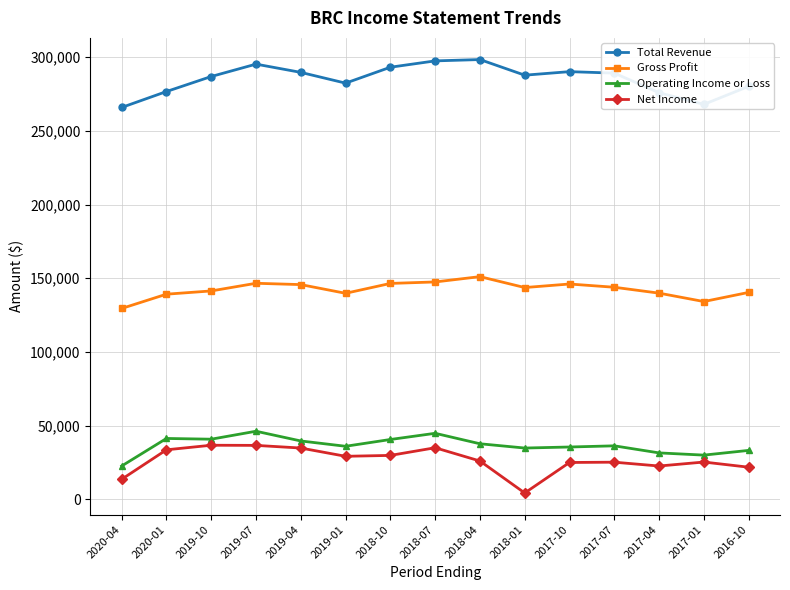

What are all the series names shown in the legend?

Total Revenue, Gross Profit, Operating Income or Loss, Net Income